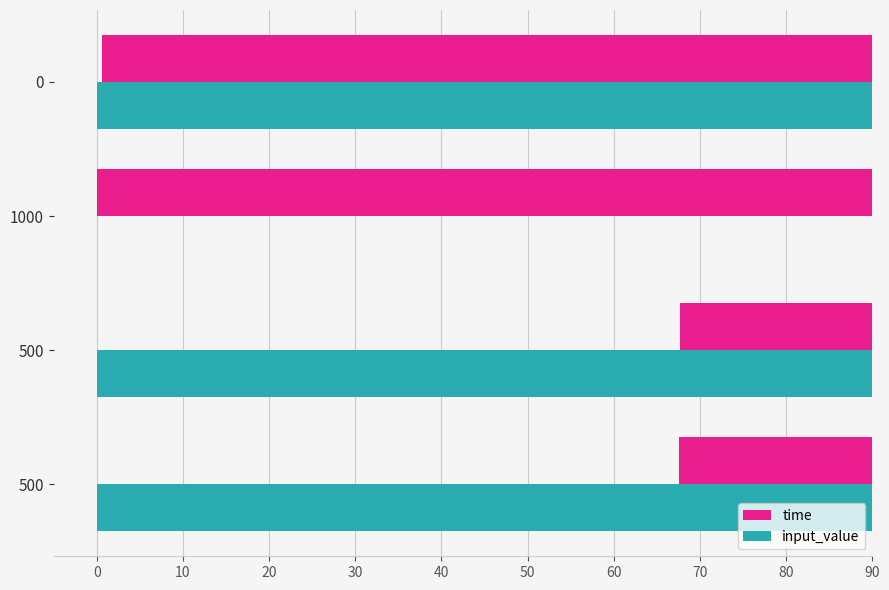

What are all the series names shown in the legend?

time, input_value